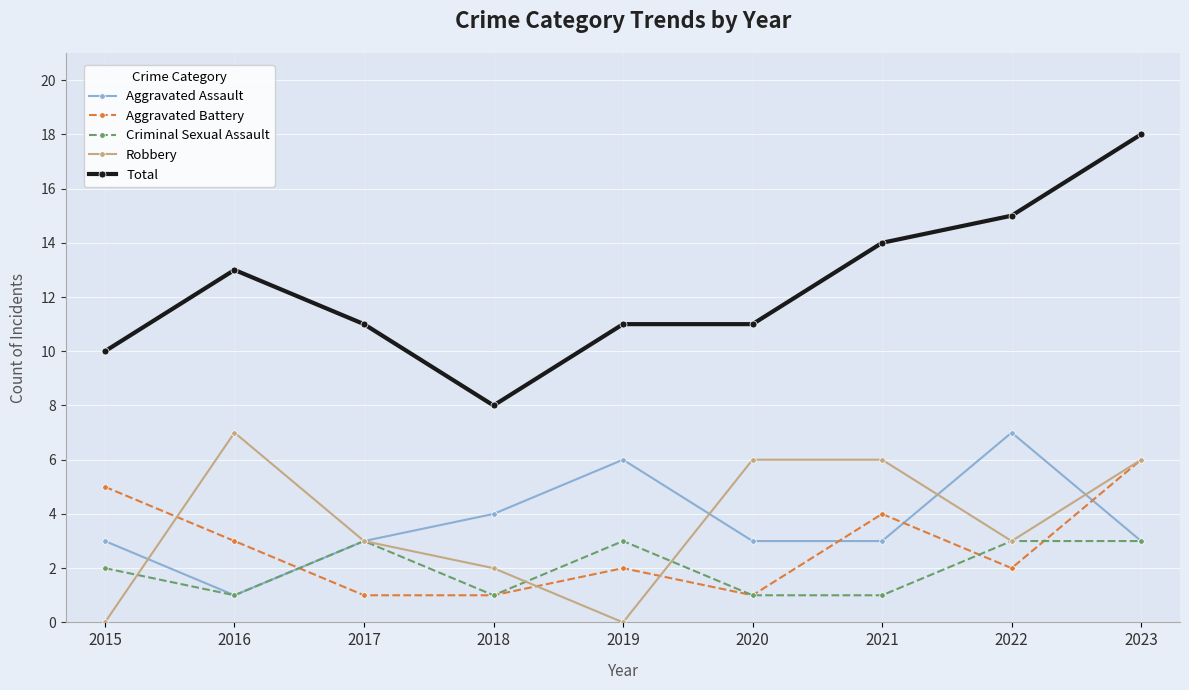

True or false: Aggravated Battery has more than 1 interior local peaks.

True